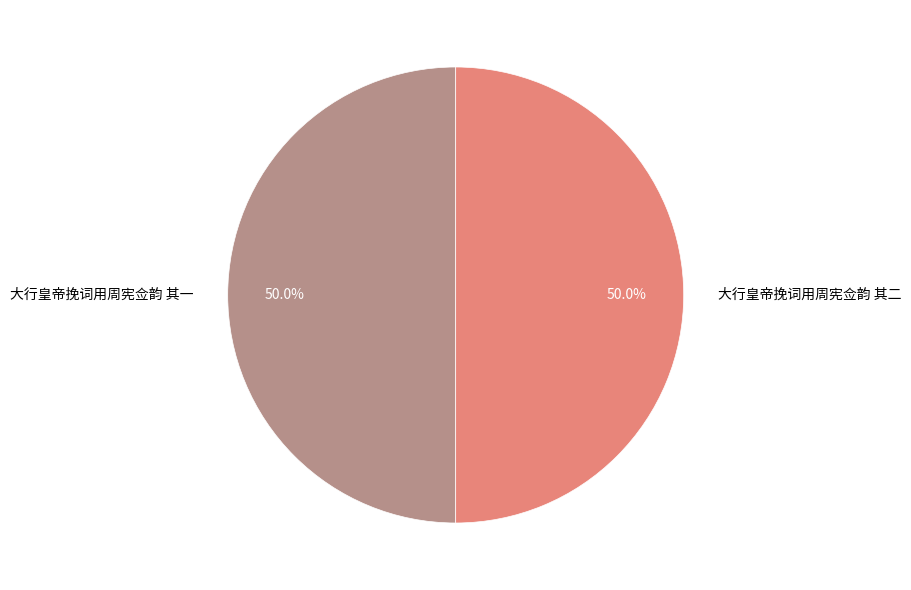

Count the number of slices in the pie.

2